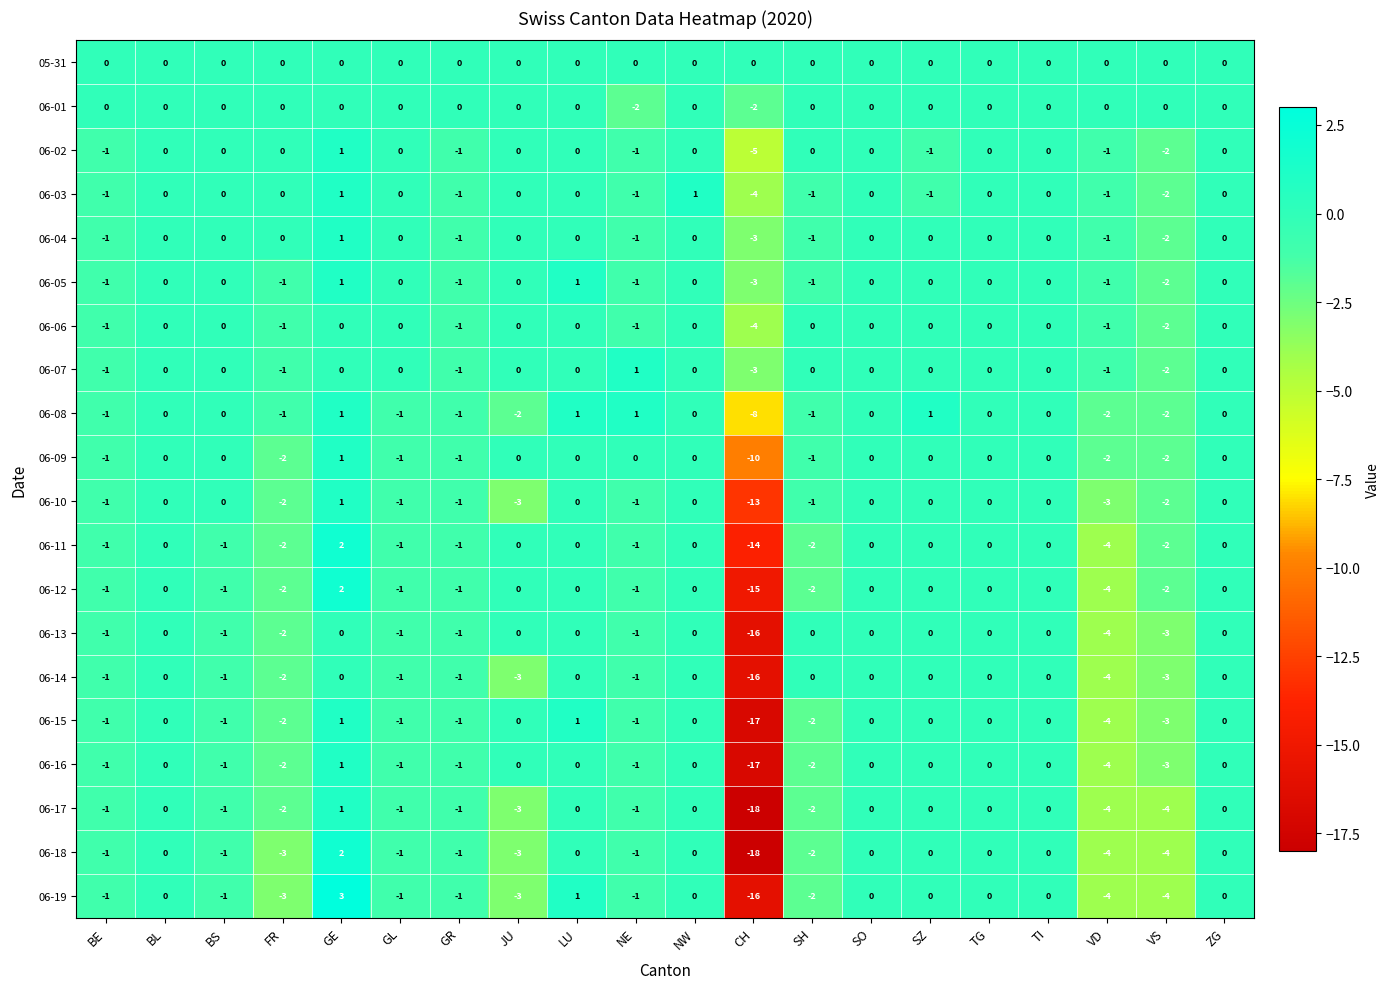

Which series has the widest spread of values?

06-18